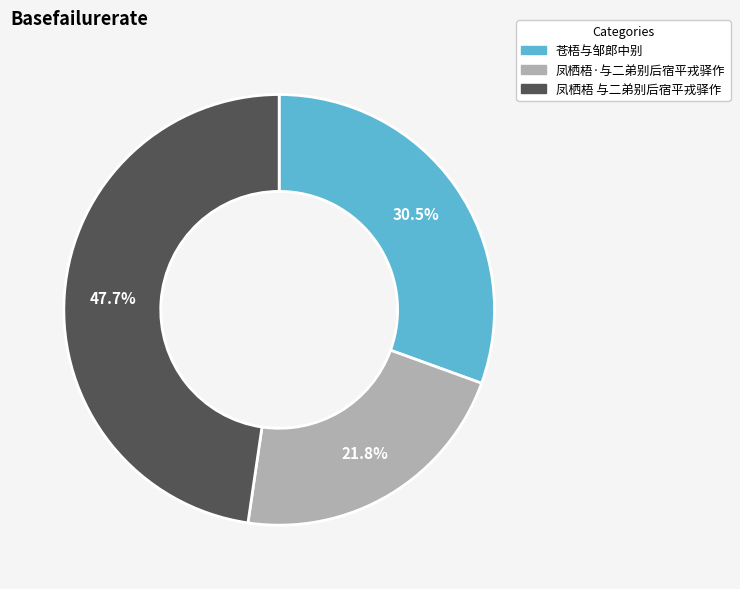

What is the smallest slice in the pie chart?

凤栖梧·与二弟别后宿平戎驿作